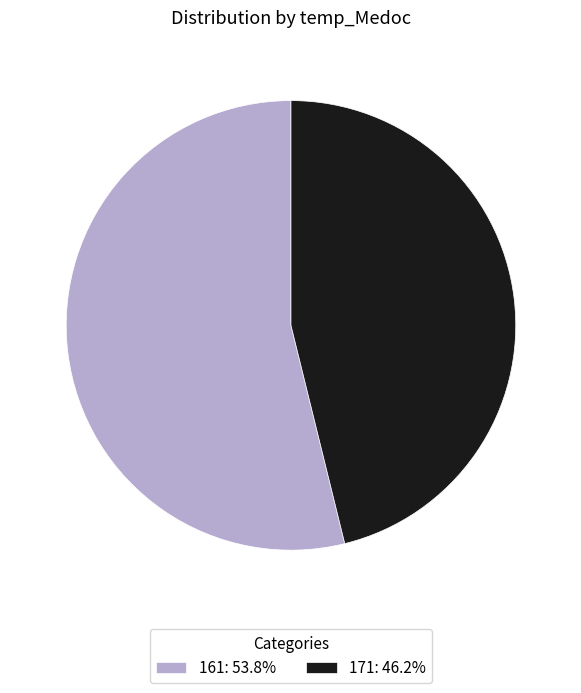

Approximately how many times larger is the value at 161: 53.8% compared to 171: 46.2%?

1.2